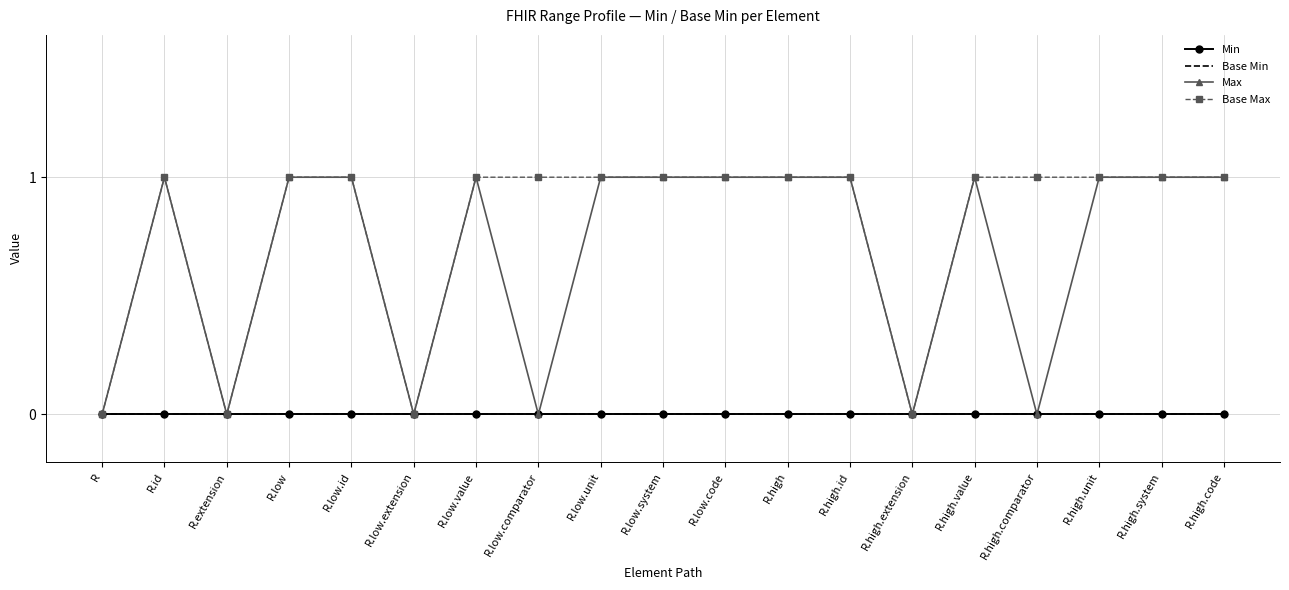

What is the average value of the Max series?

1